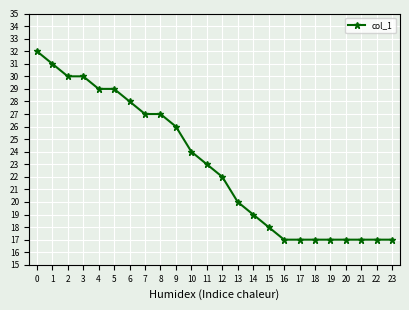

Count the number of data series in this chart.

1